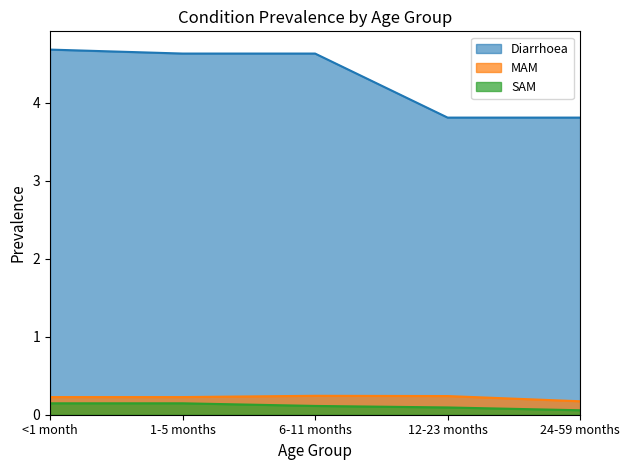

What is the average value of the SAM series?

0.1